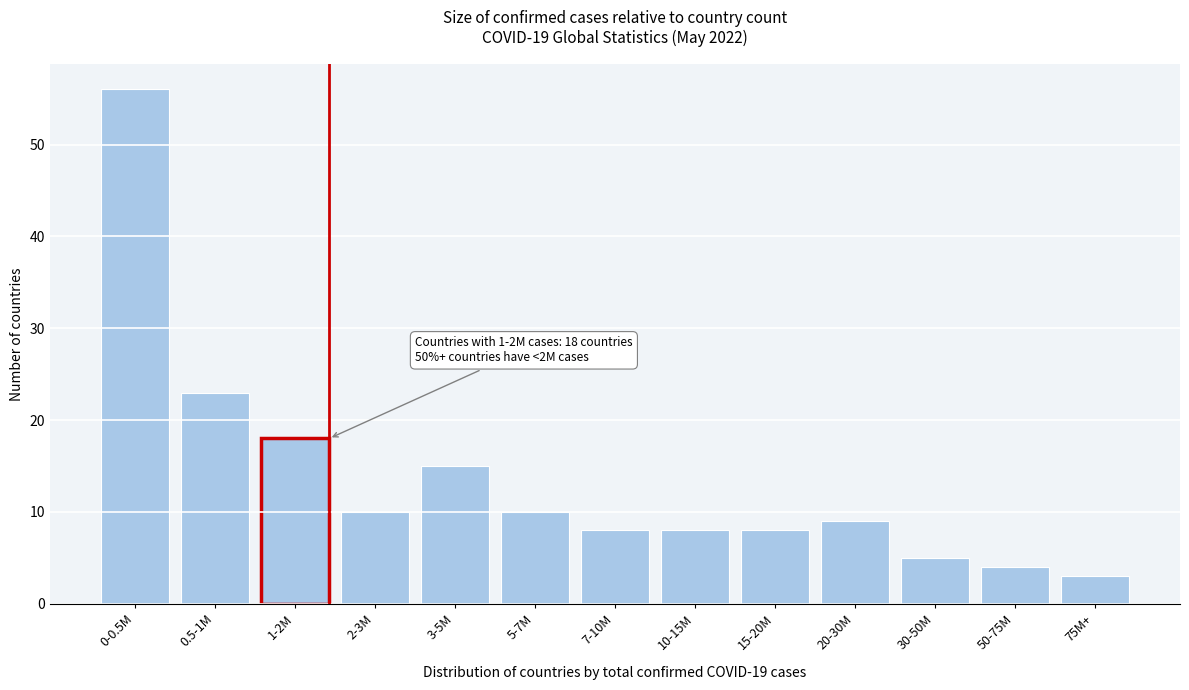

Reading left to right, list all the values displayed in this chart.

0-0.5M=56	0.5-1M=23	1-2M=18	2-3M=10	3-5M=15	5-7M=10	7-10M=8	10-15M=8	15-20M=8	20-30M=9	30-50M=5	50-75M=4	75M+=3